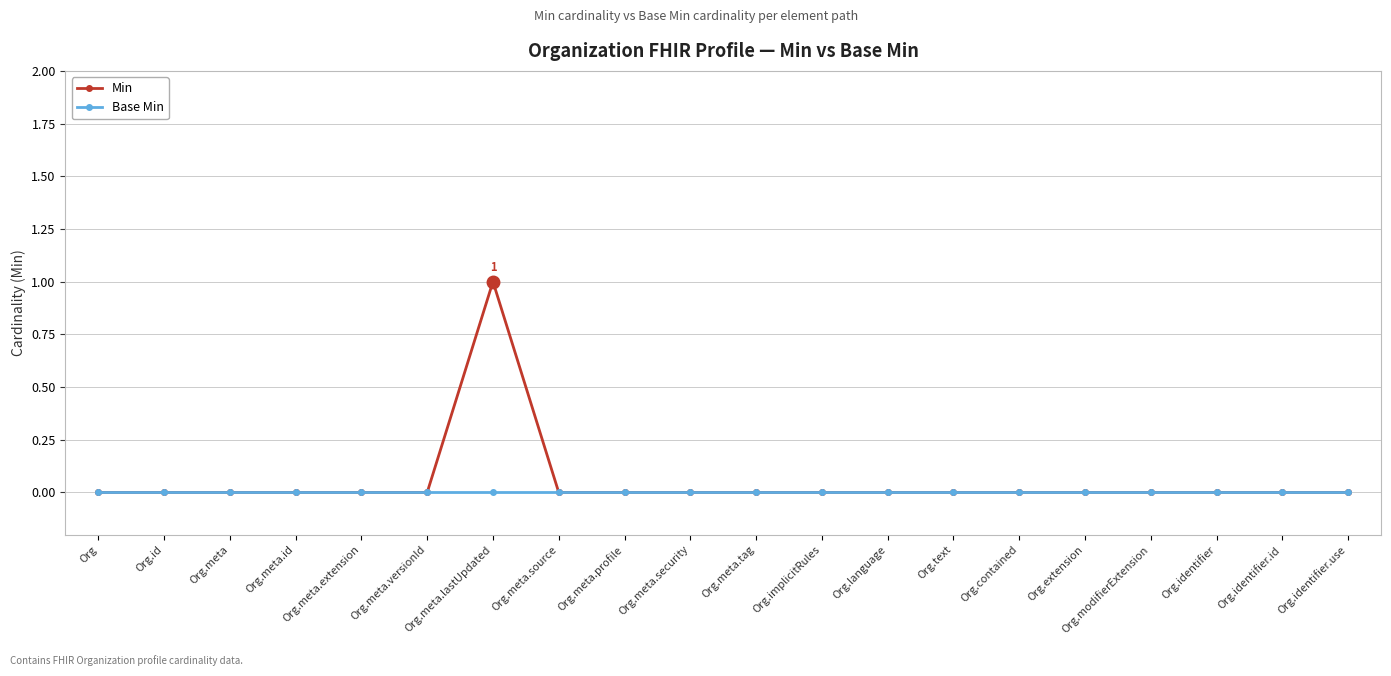

At which category is the sum across all series the highest?

Org.meta.lastUpdated